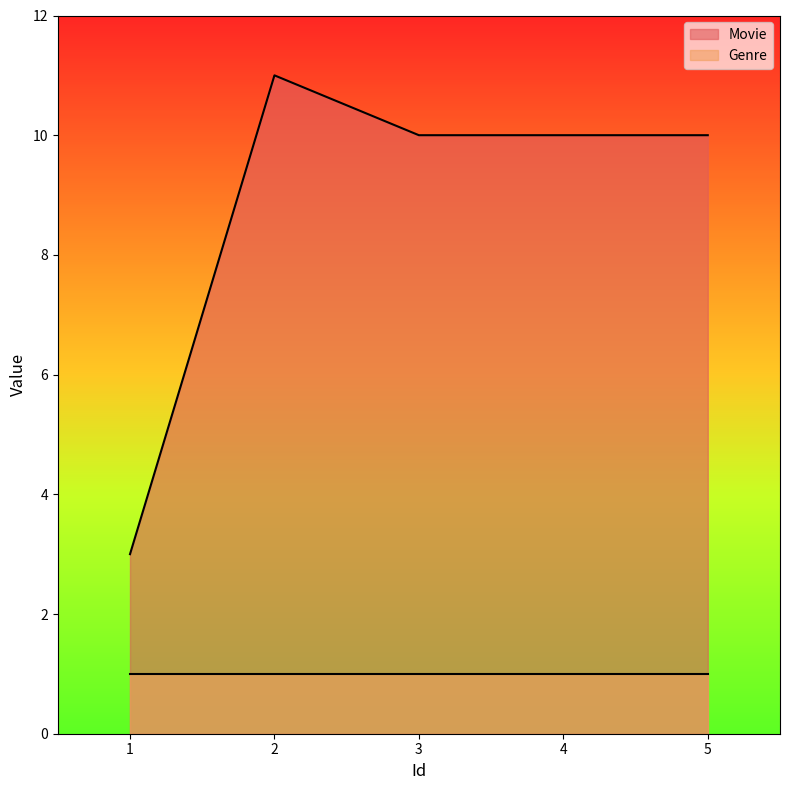

Rank the categories by value from highest to lowest.

2, 3, 4, 5, 1